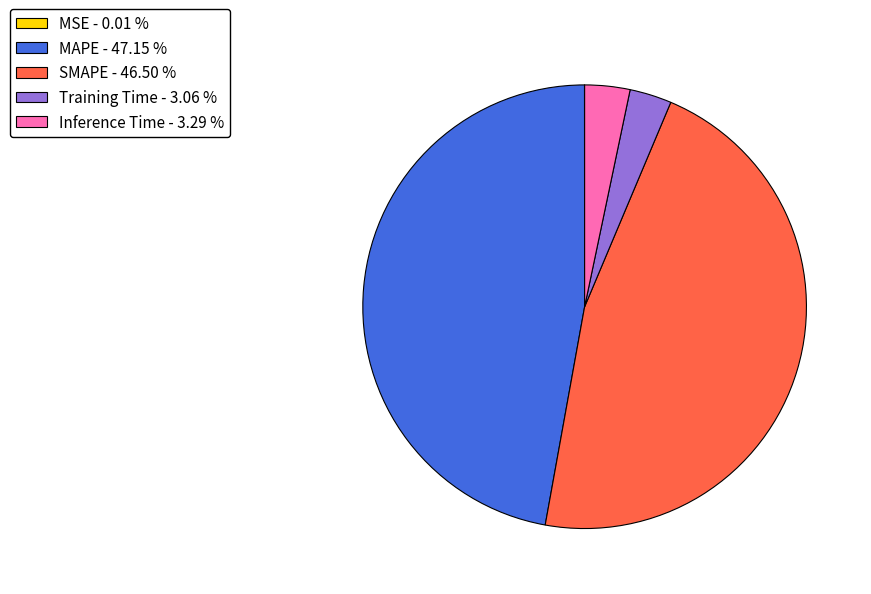

Between Inference Time - 3.29 % and MAPE - 47.15 %, which is larger?

MAPE - 47.15 %